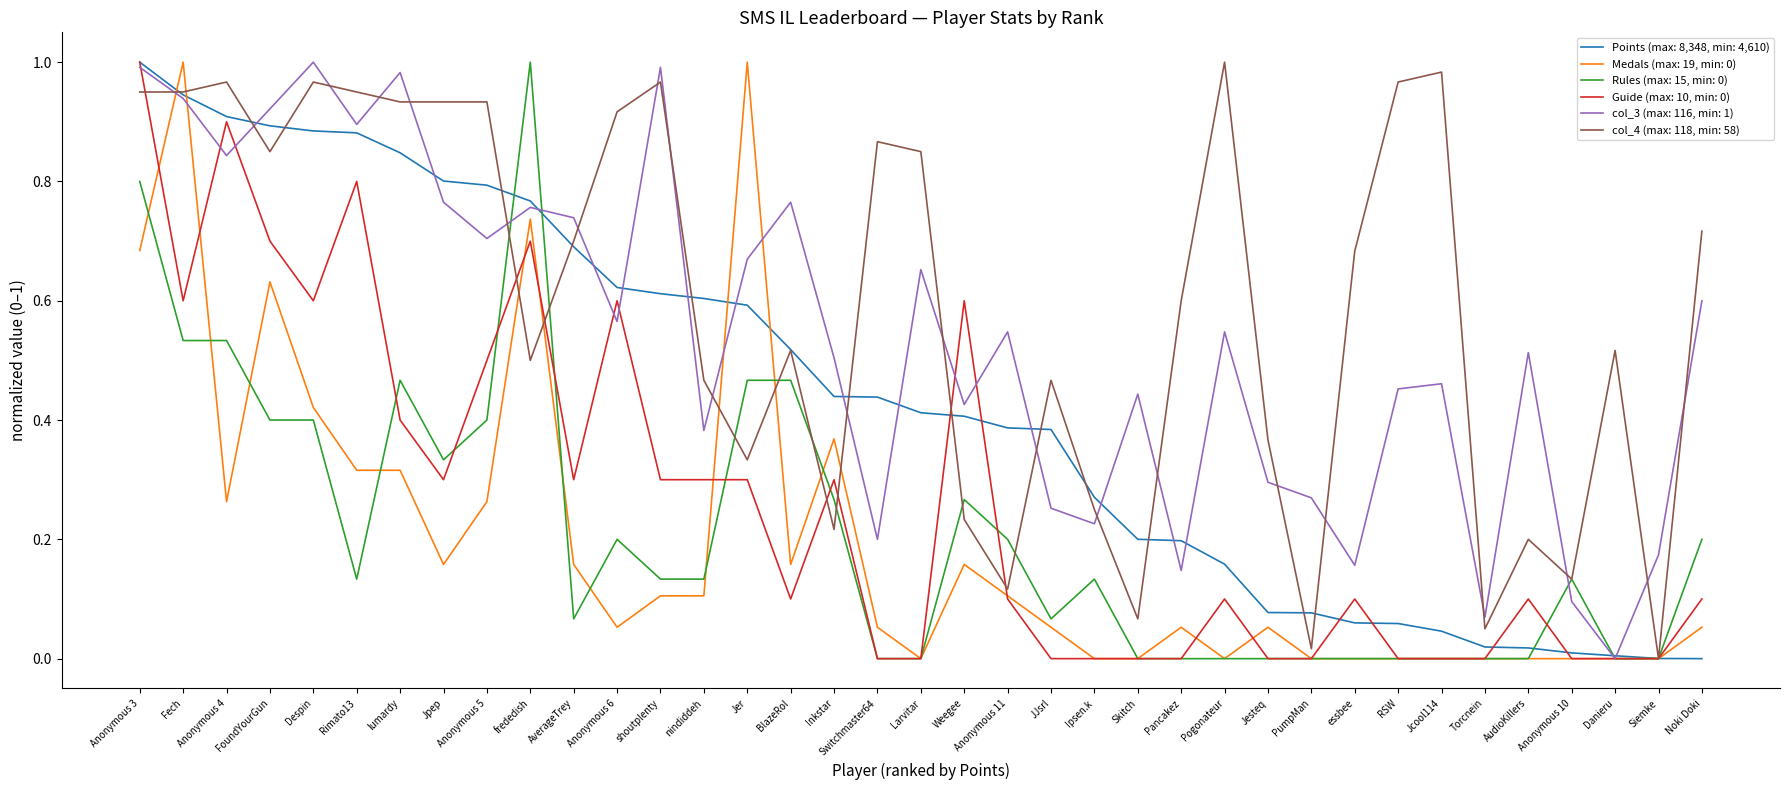

The value of Medals (max: 19, min: 0) at essbee is -0.6. True or false?

False